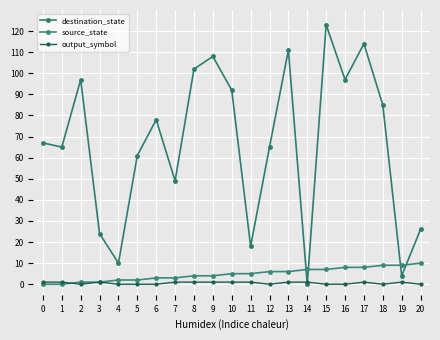

Does the chart display data point markers on the line(s)?

Yes